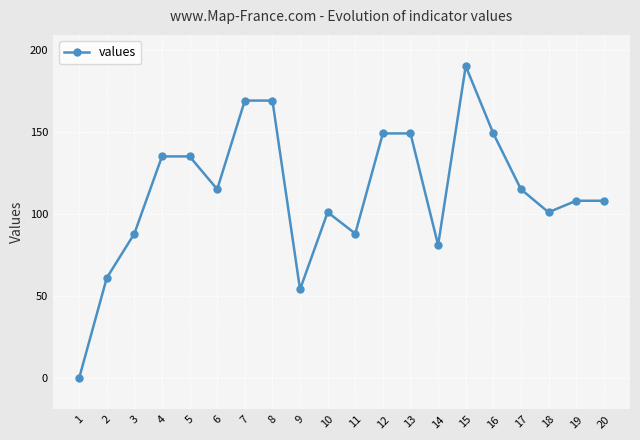

How many distinct data groups are displayed?

1